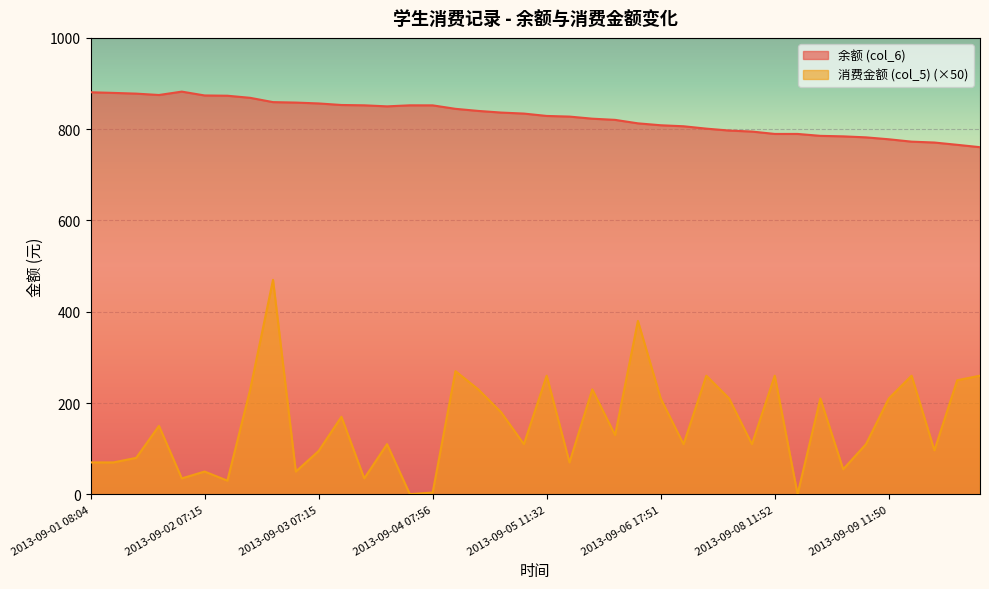

Rank the series by their maximum value, from lowest to highest.

消费金额 (col_5) (×50), 余额 (col_6)